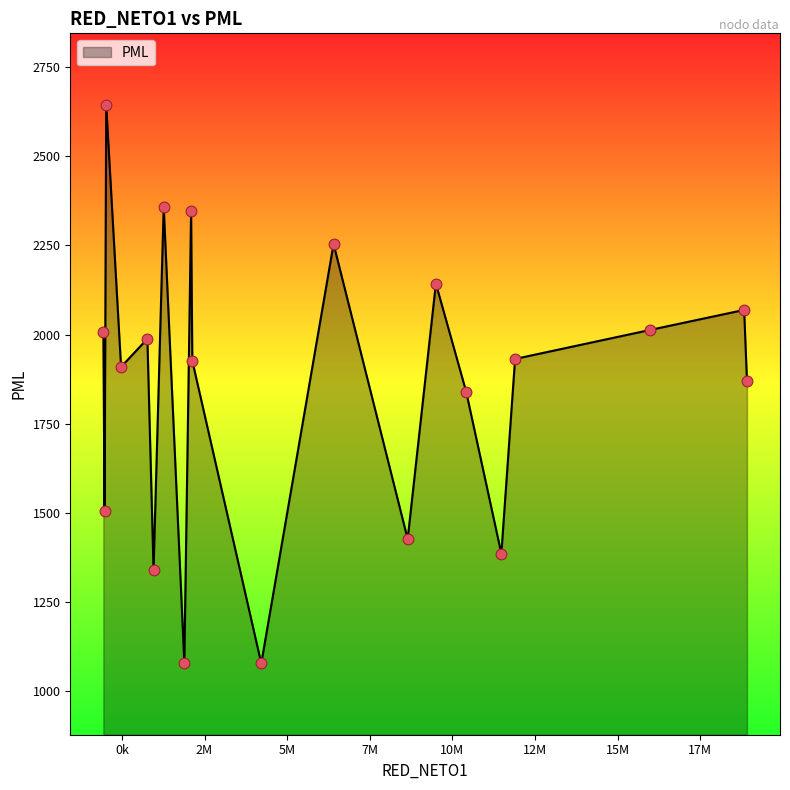

What is the minimum value shown in the chart?

1078.2